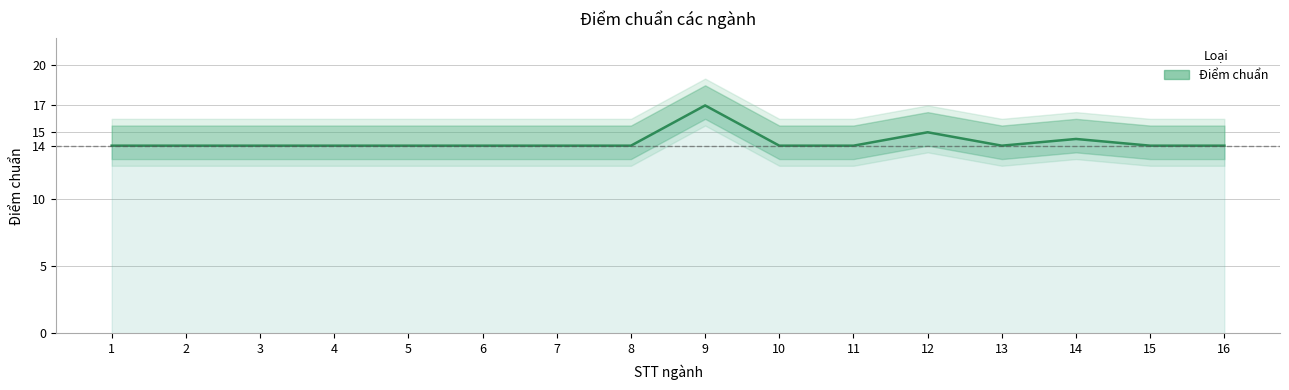

Does the chart display data point markers on the line(s)?

No